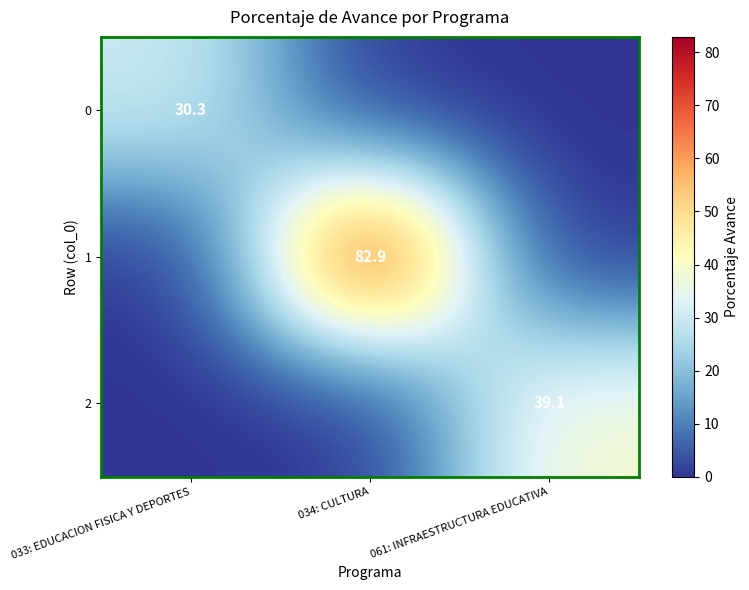

Is it true that 0 equals 30.3 at 033: EDUCACION FISICA Y DEPORTES?

True